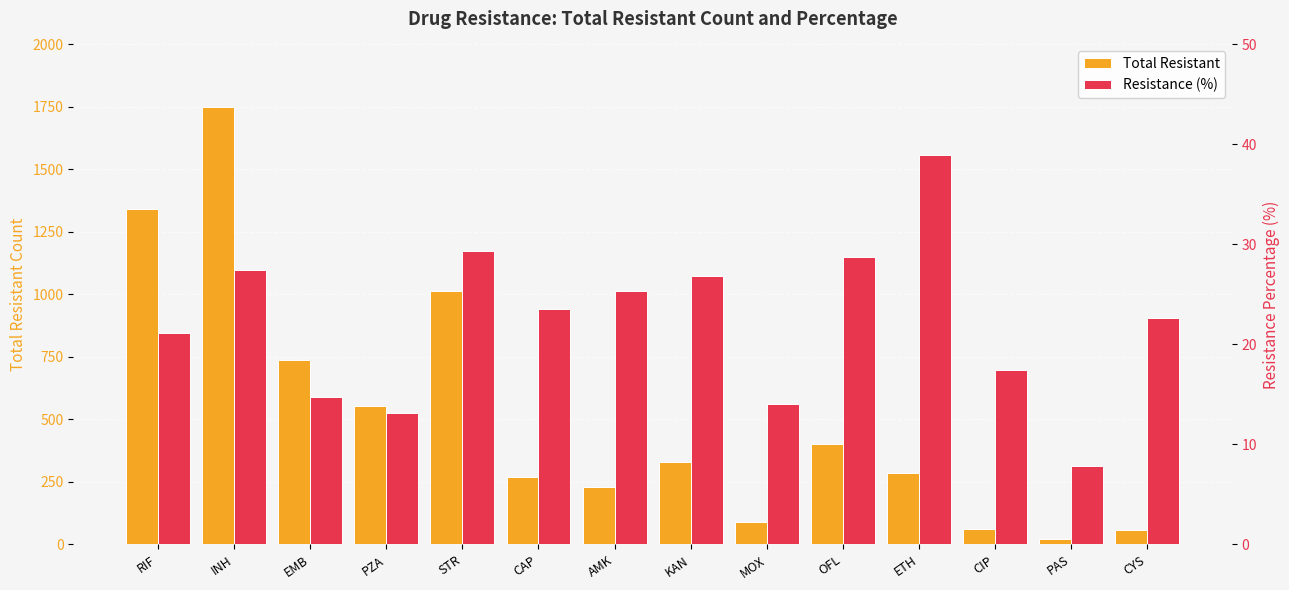

How many bars are there in each group?

2